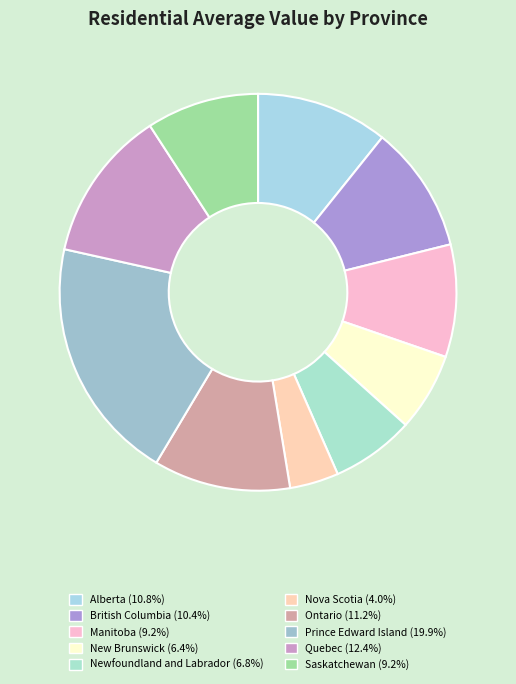

Count the number of slices in the pie.

10